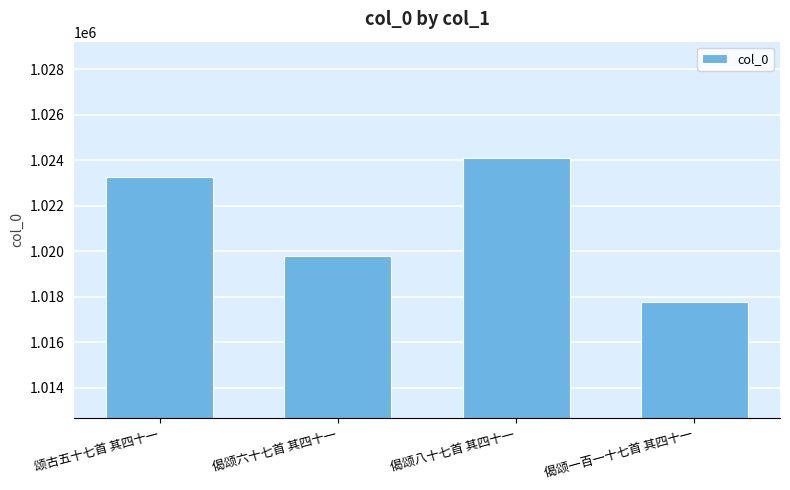

What is the difference between the second highest and minimum values?

5512